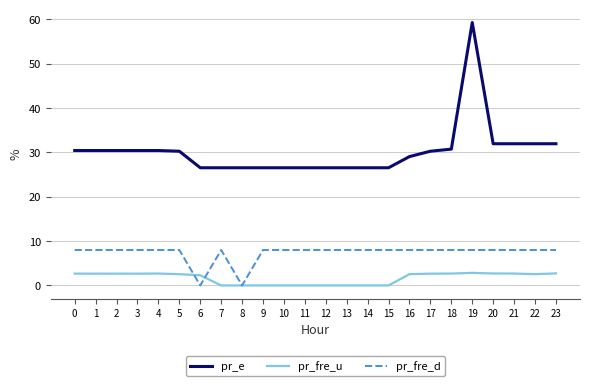

True or false: pr_fre_d and pr_fre_u cross at least once.

True